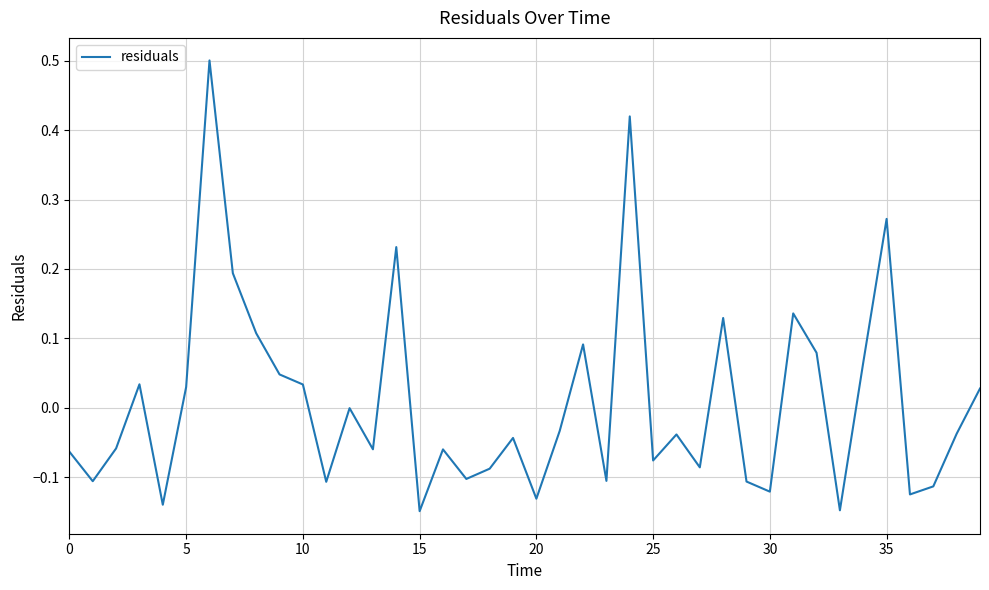

What is the greatest value displayed?

0.5